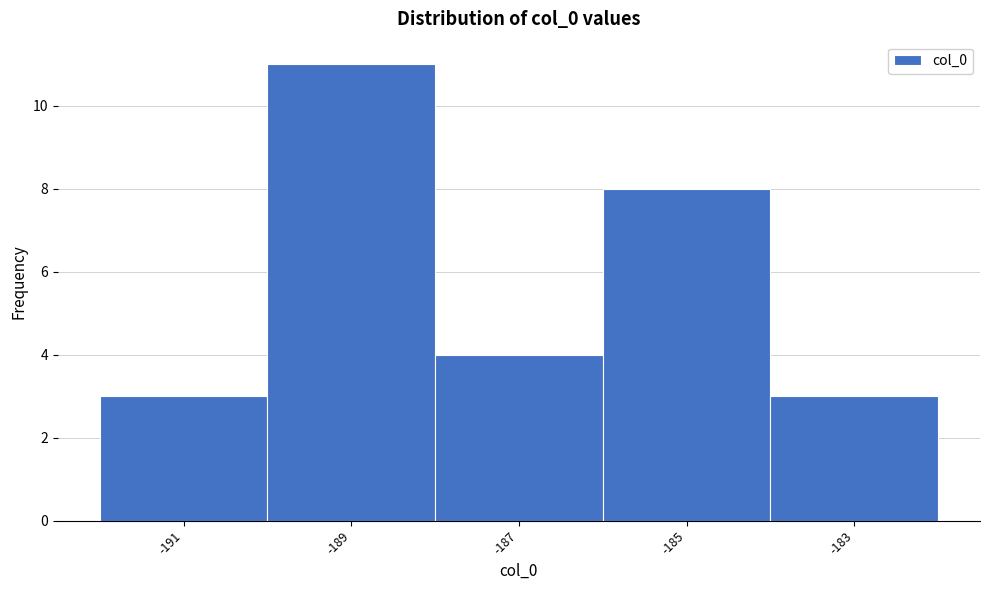

Reading left to right, list all the values displayed in this chart.

-191=3	-189=11	-187=4	-185=8	-183=3